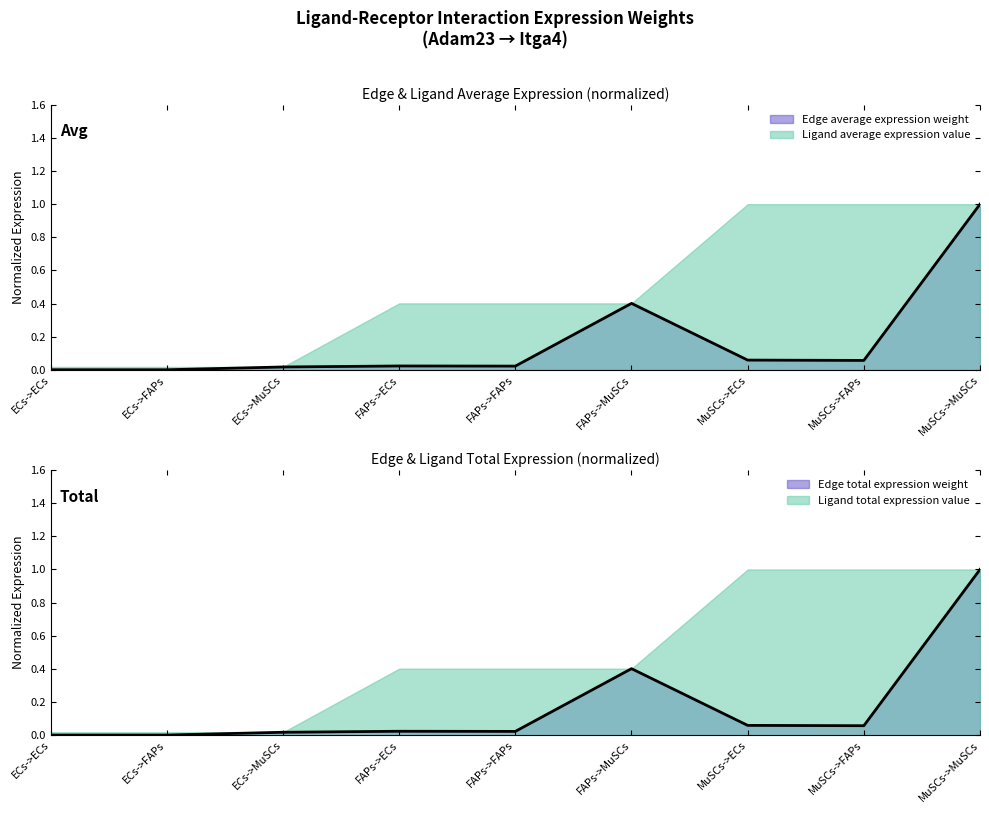

Reading left to right, transcribe all the data shown in this chart.

Edge average expression weight: 0.0	0.0	0.0	0.0	0.0	0.4	0.1	0.1	1.0
Edge total expression weight: 0.0	0.0	0.0	0.0	0.0	0.4	0.1	0.1	1.0